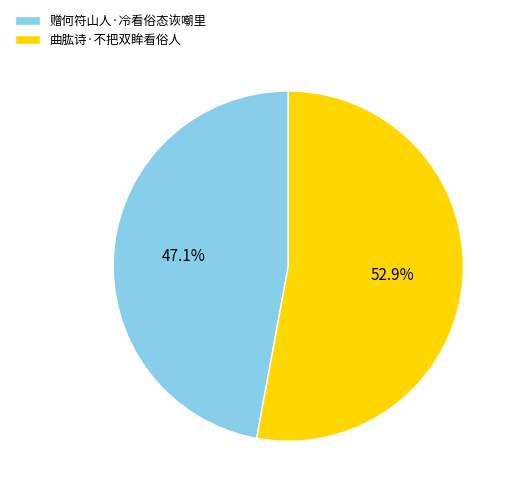

Which category has the smallest portion of the pie?

赠何符山人·冷看俗态诙嘲里